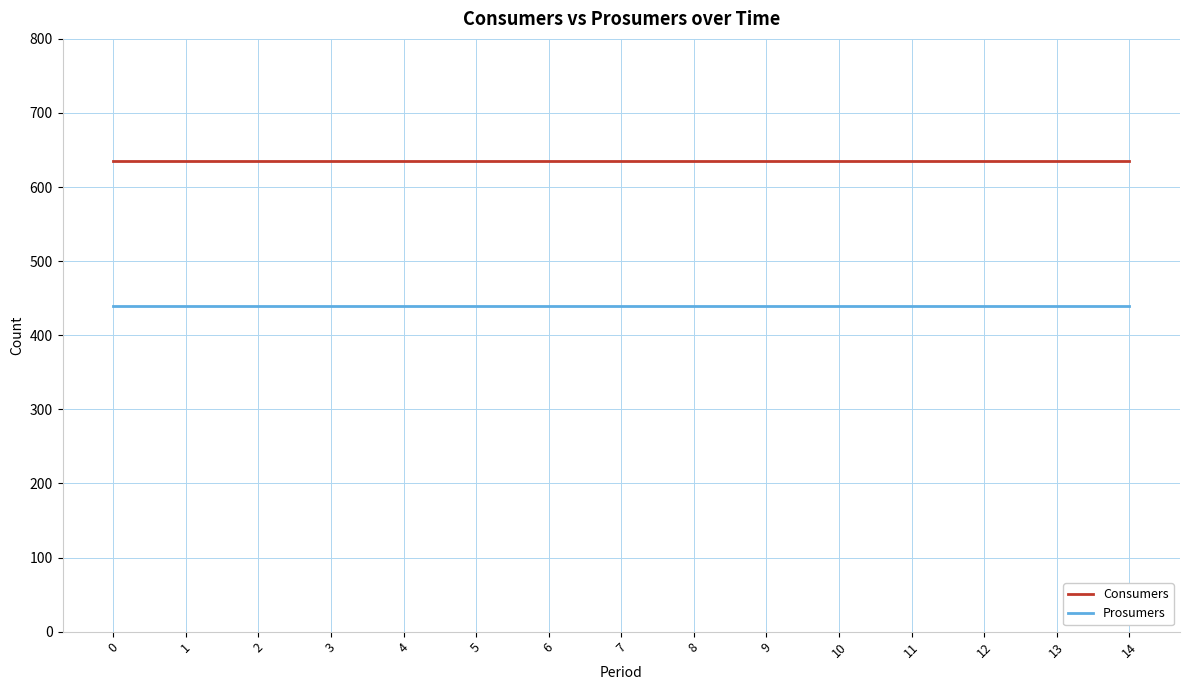

Reading left to right, what are all the values shown in this chart?

Consumers: 0=635	1=635	2=635	3=635	4=635	5=635	6=635	7=635	8=635	9=635	10=635	11=635	12=635	13=635	14=635
Prosumers: 0=440	1=440	2=440	3=440	4=440	5=440	6=440	7=440	8=440	9=440	10=440	11=440	12=440	13=440	14=440